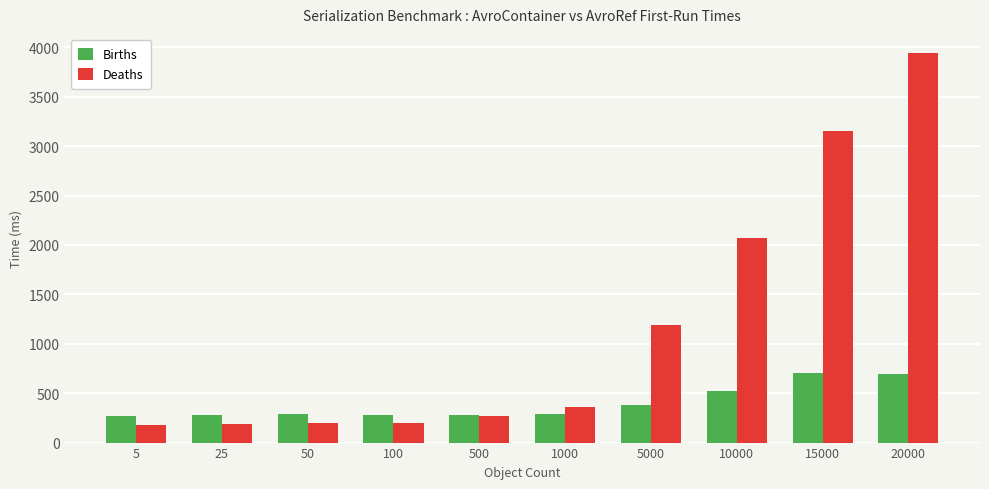

True or false: Deaths has a value of 342.9 at 25.

False